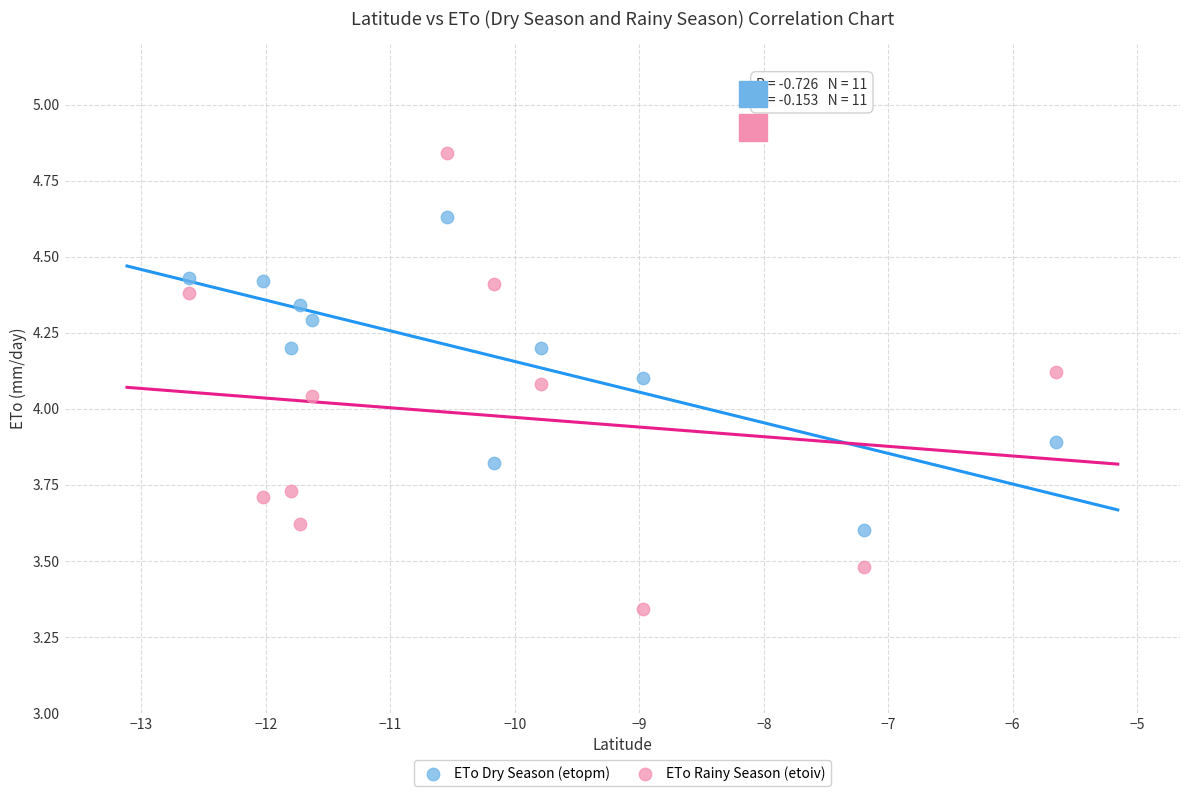

What are all the series names shown in the legend?

ETo Dry Season (etopm), ETo Rainy Season (etoiv)